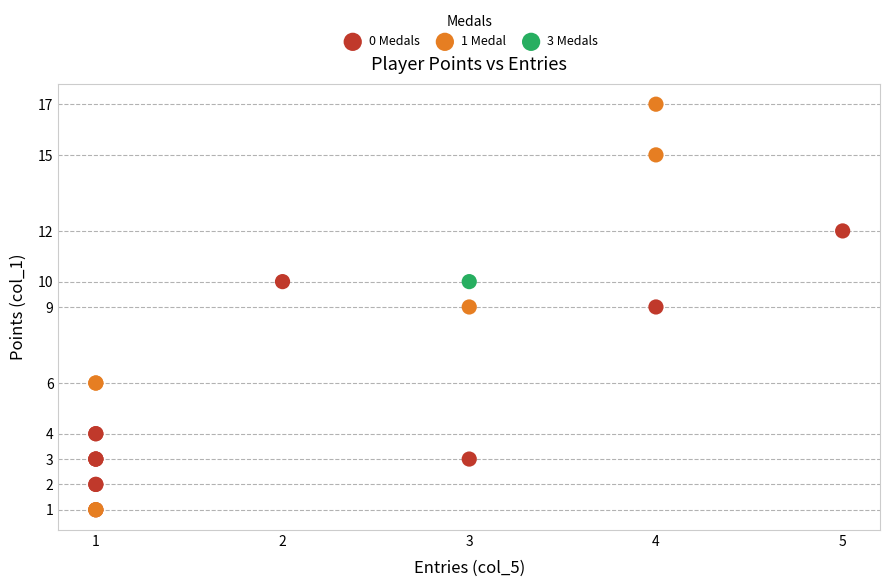

What are all the series names shown in the legend?

0 Medals, 1 Medal, 3 Medals